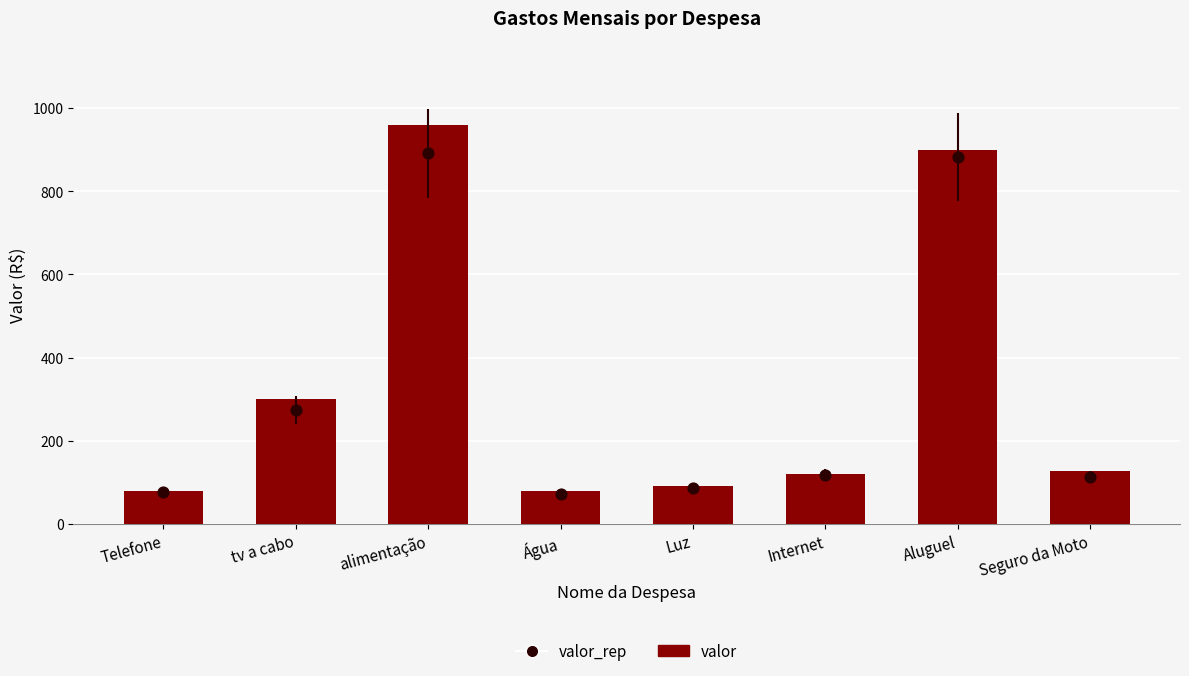

Which series contains the lowest Y value?

valor_rep